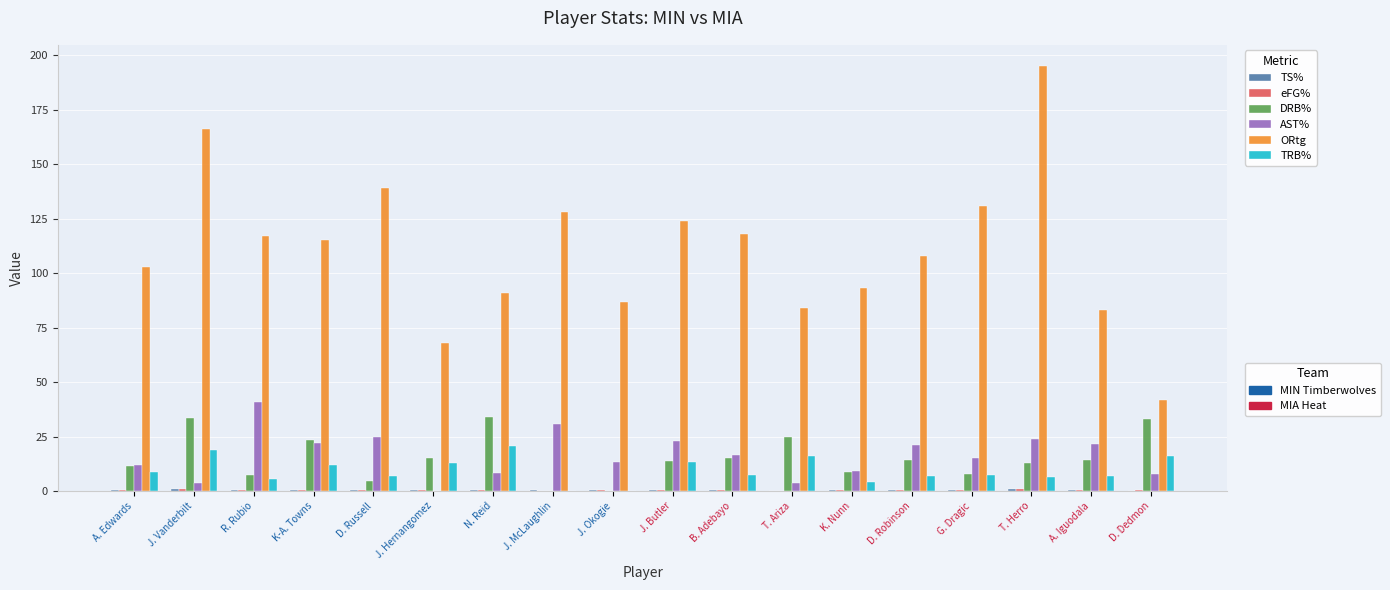

What is the greatest value displayed?

195.0